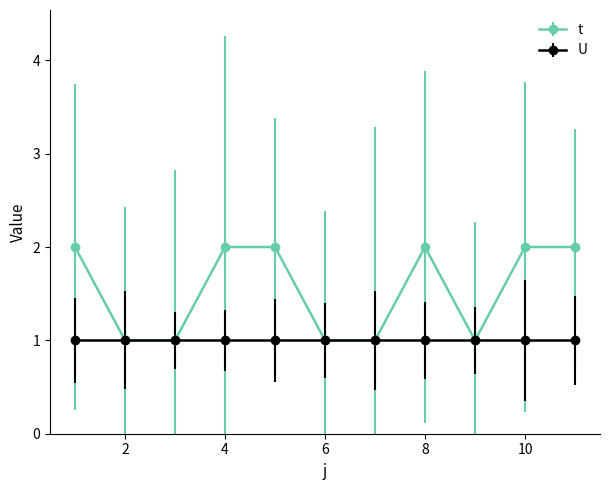

List the series in order of their peak value, highest first.

t, U